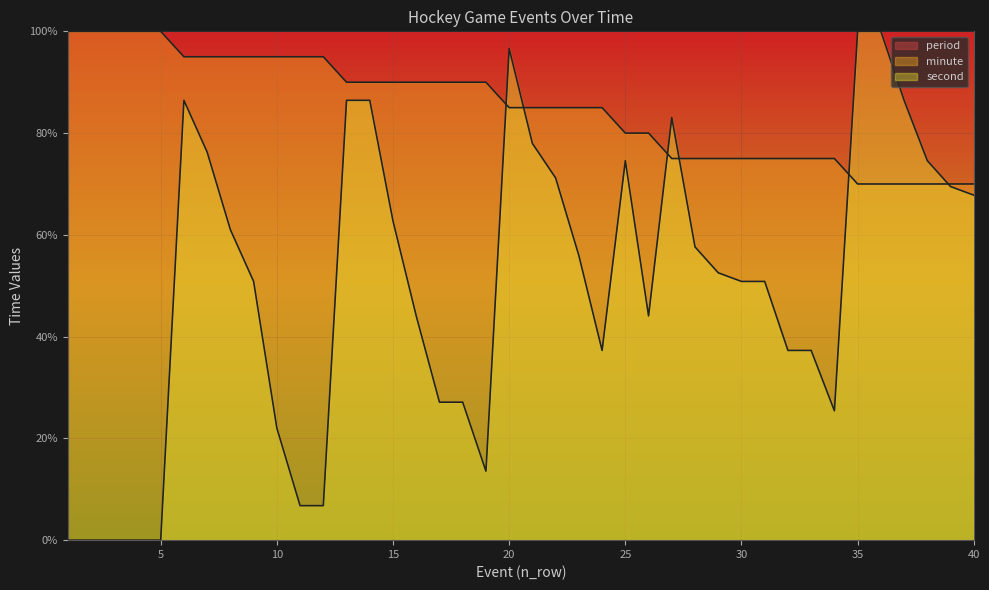

Rank the series by their average value, from highest to lowest.

period, minute, second